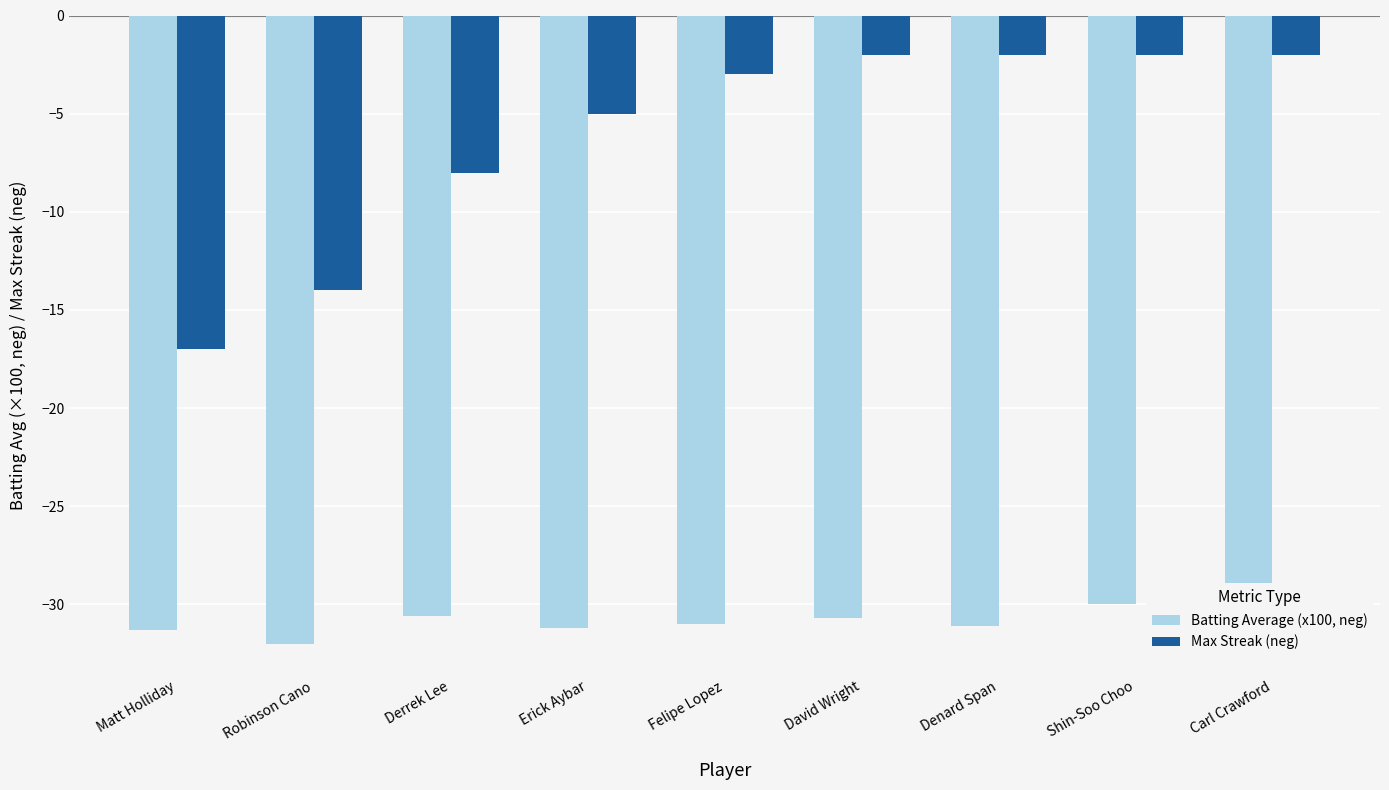

How many series are shown in this chart?

2